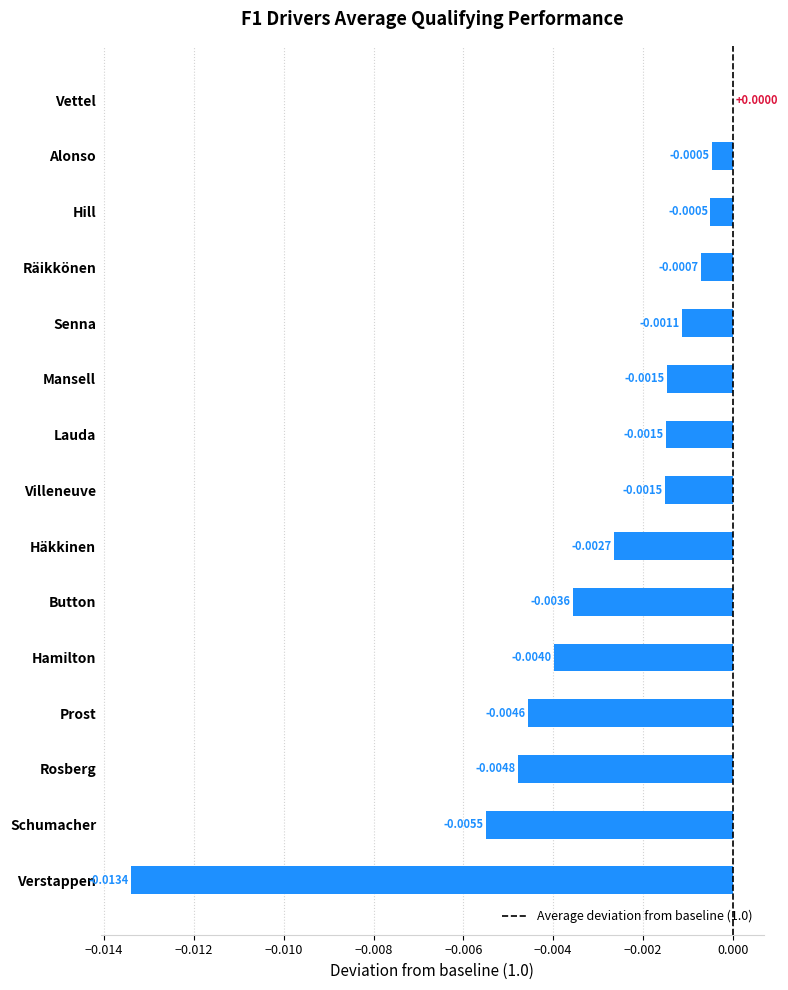

Between Verstappen and Villeneuve, which is larger?

Villeneuve